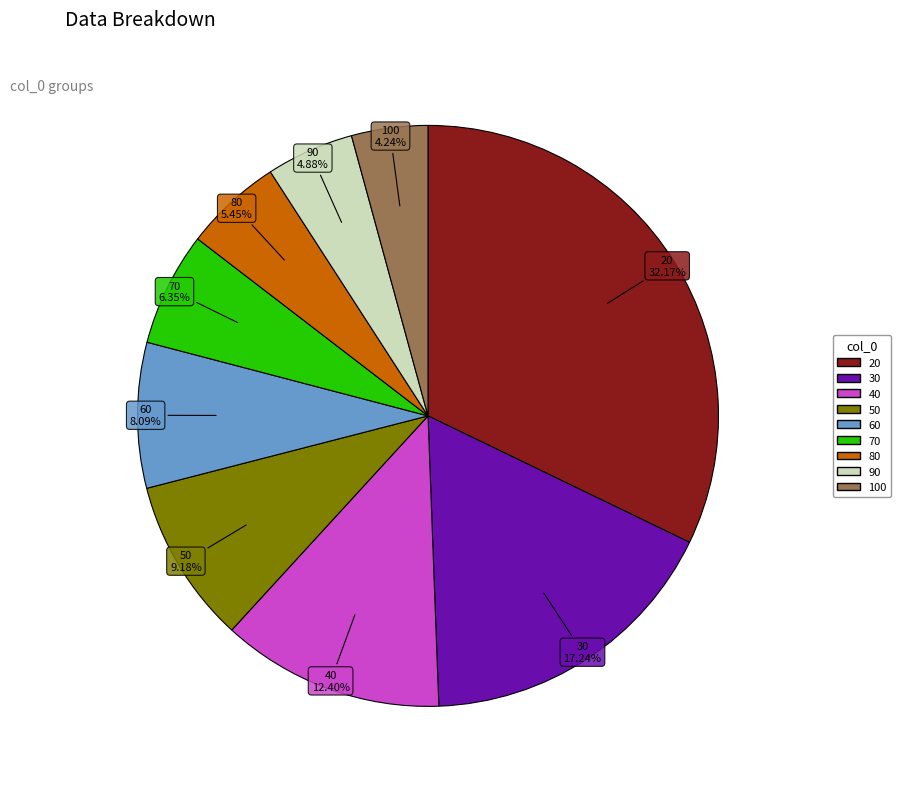

To the nearest percent, what percentage of the pie is 100?

4%